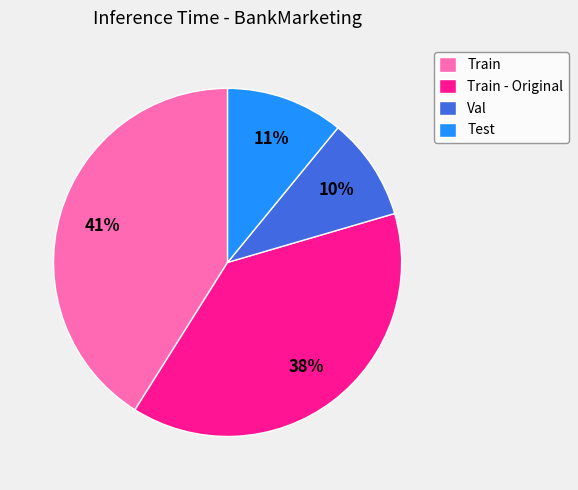

Rank the categories by value from lowest to highest.

Val, Test, Train - Original, Train